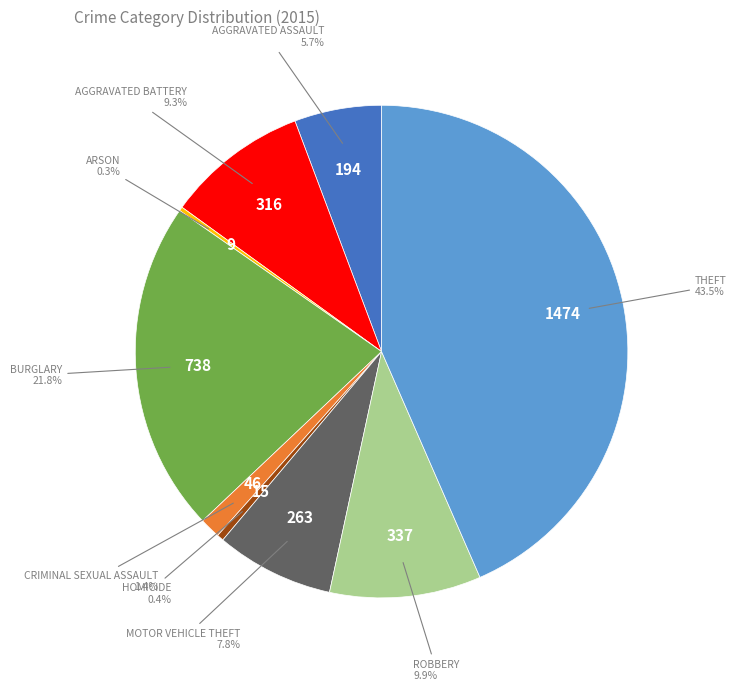

Is there a majority slice in this chart?

No